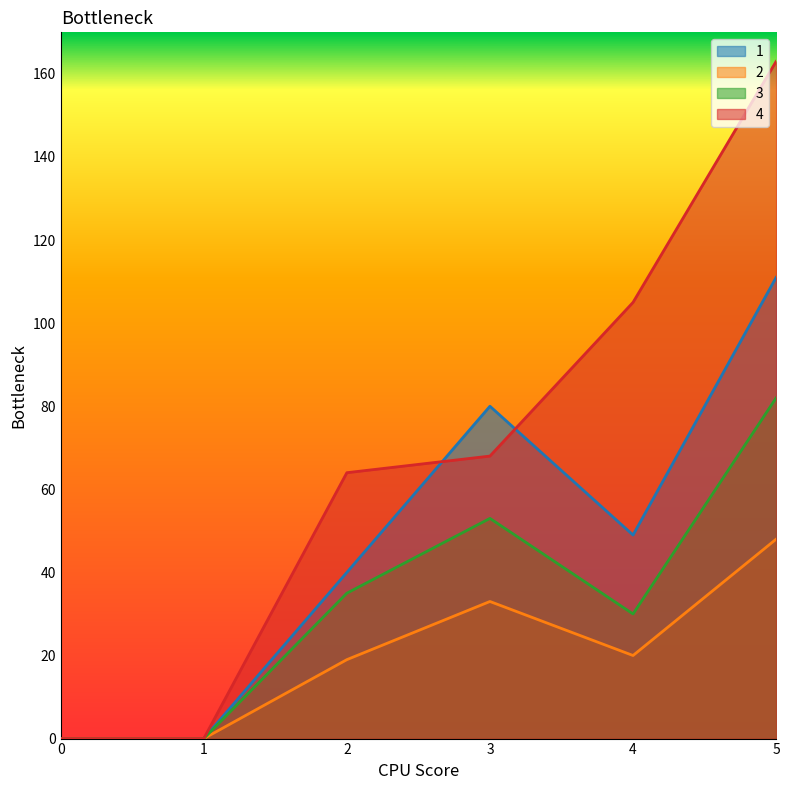

What is the sum of the 3 values at 2 and 1?

35